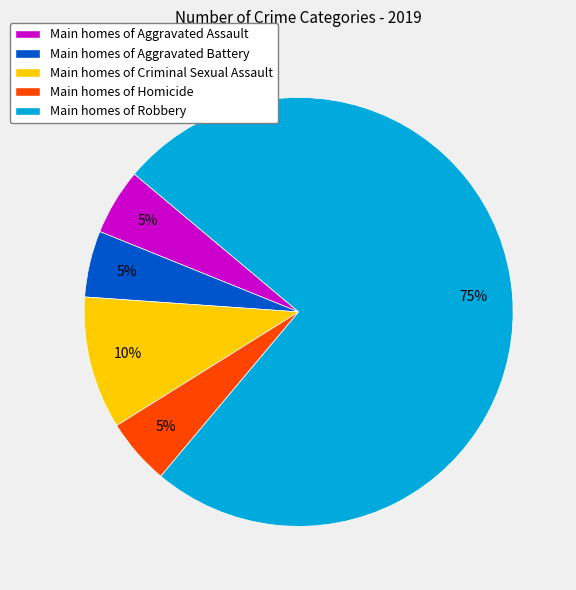

To the nearest percent, what is the difference between the largest and smallest slice percentages?

70%